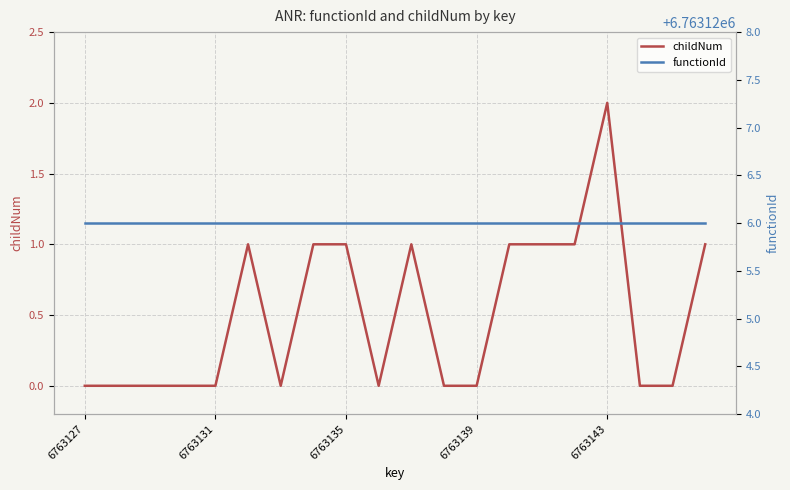

How many distinct data groups are displayed?

2